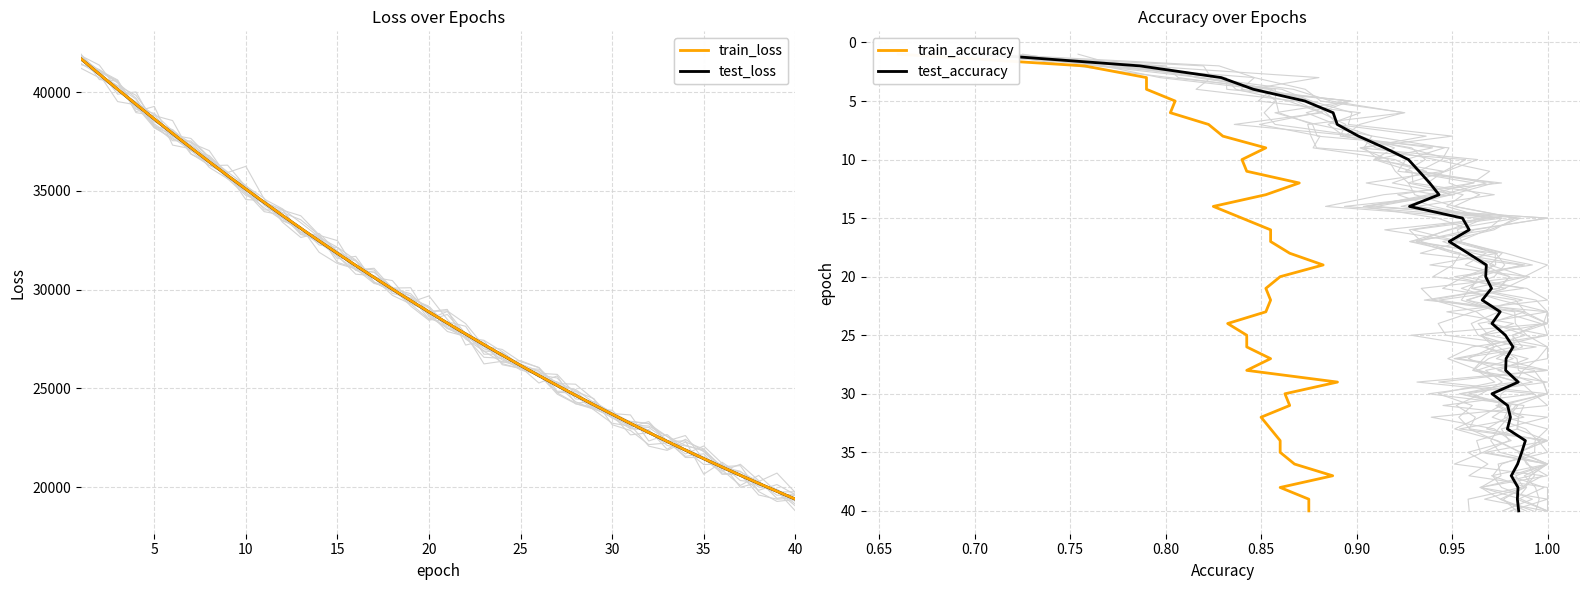

How many lines are shown in the chart?

4